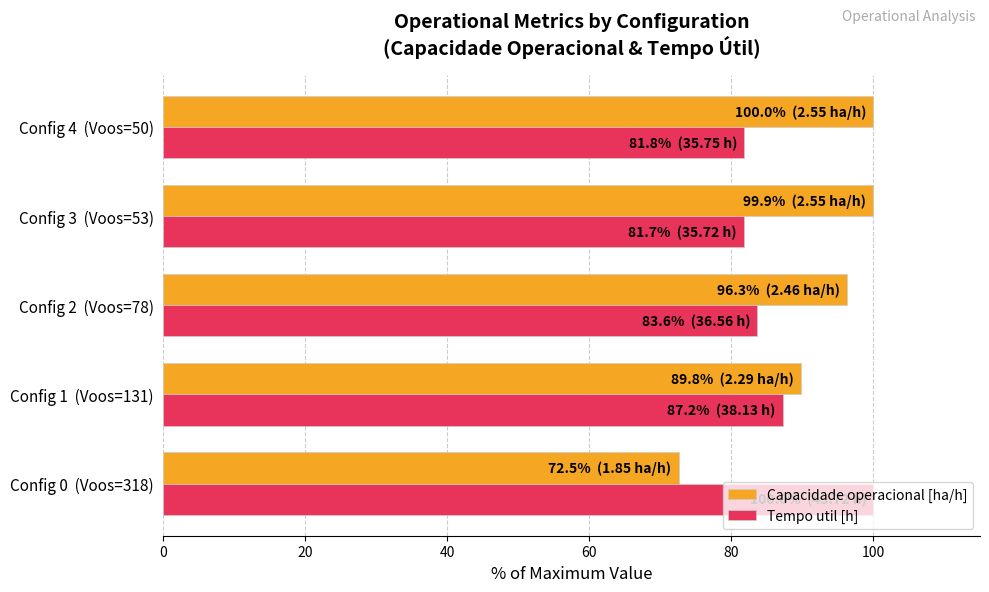

What is the smallest value displayed?

72.5